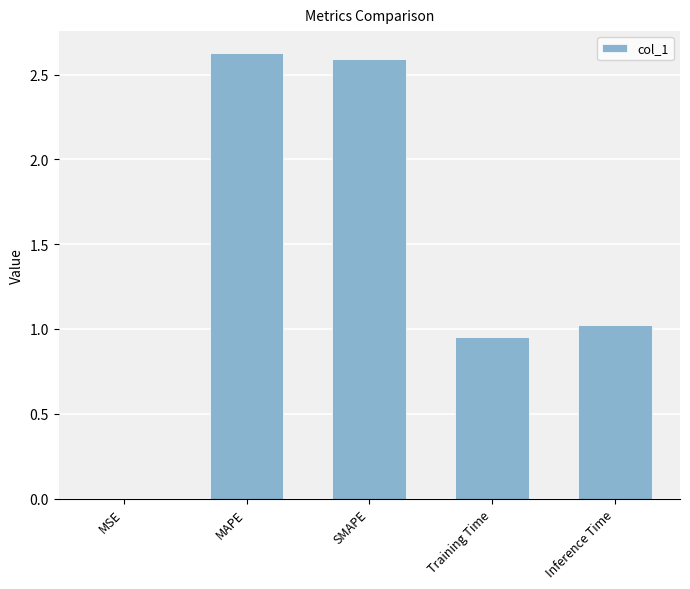

Are the bars horizontal?

No